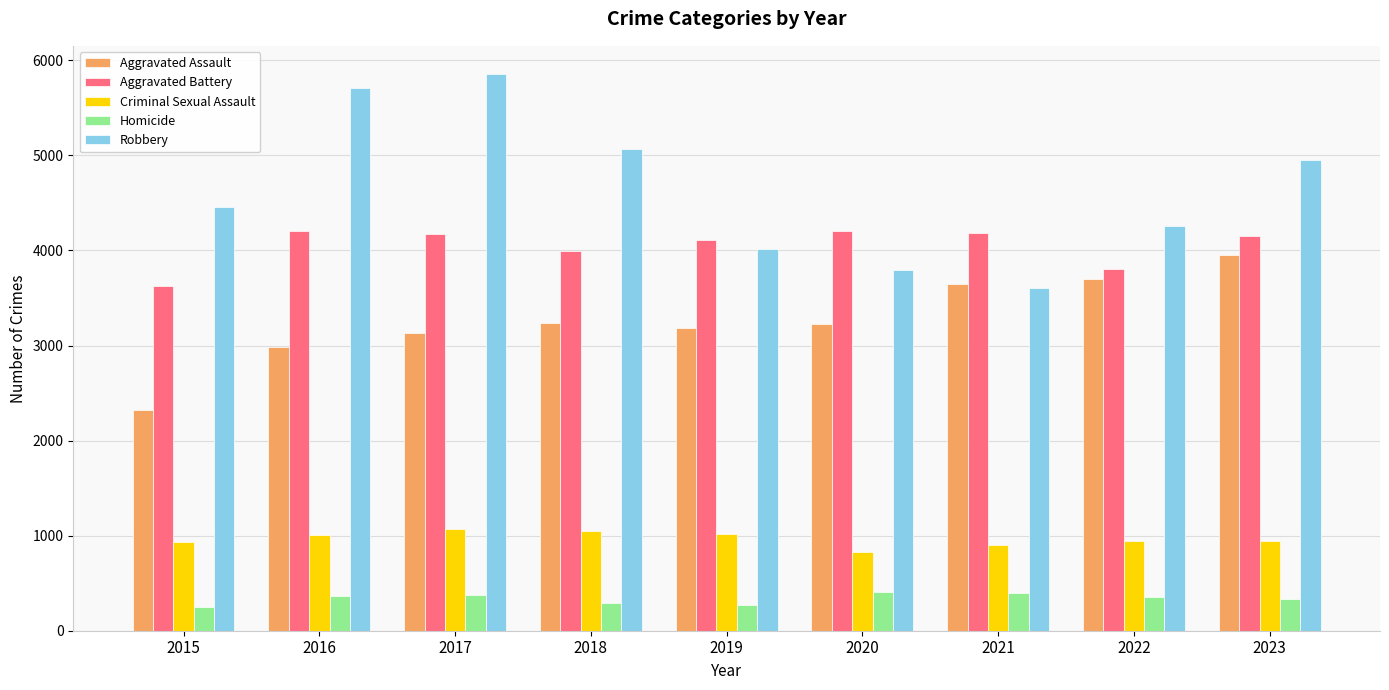

At which category does the chart reach its peak across all series?

2017